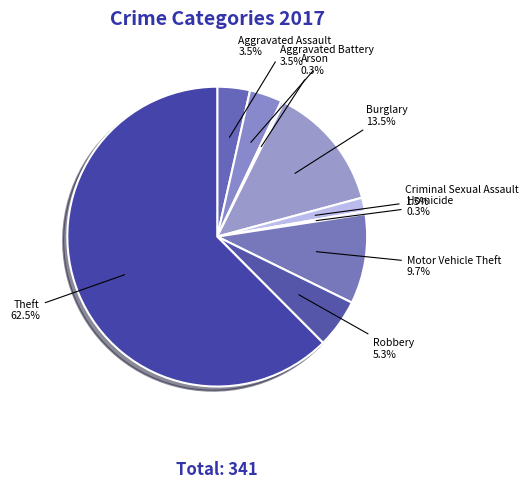

Which slice is the largest?

Theft